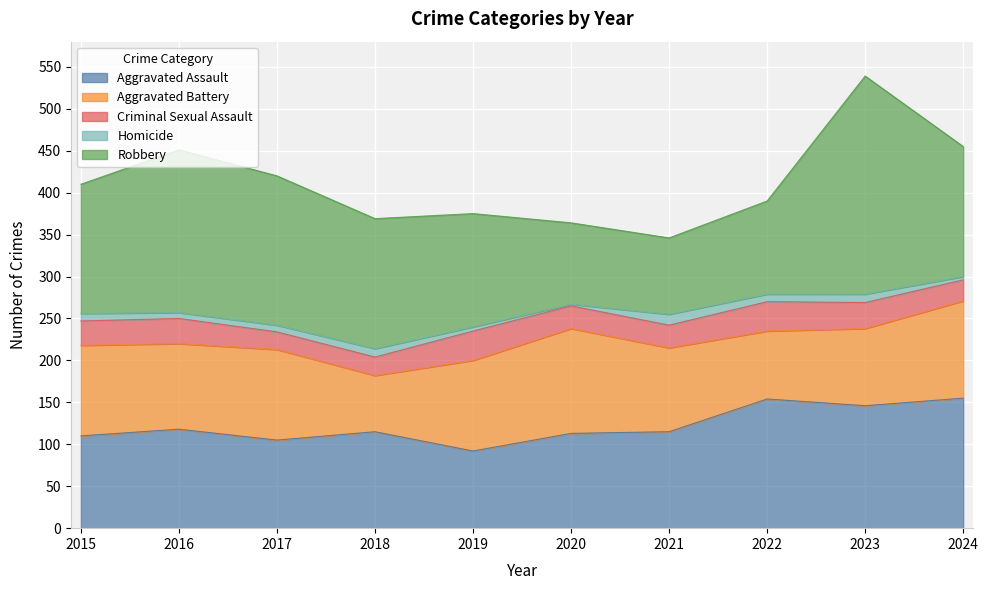

Is the value of Homicide at 2018 greater than the value of Criminal Sexual Assault at 2018?

No